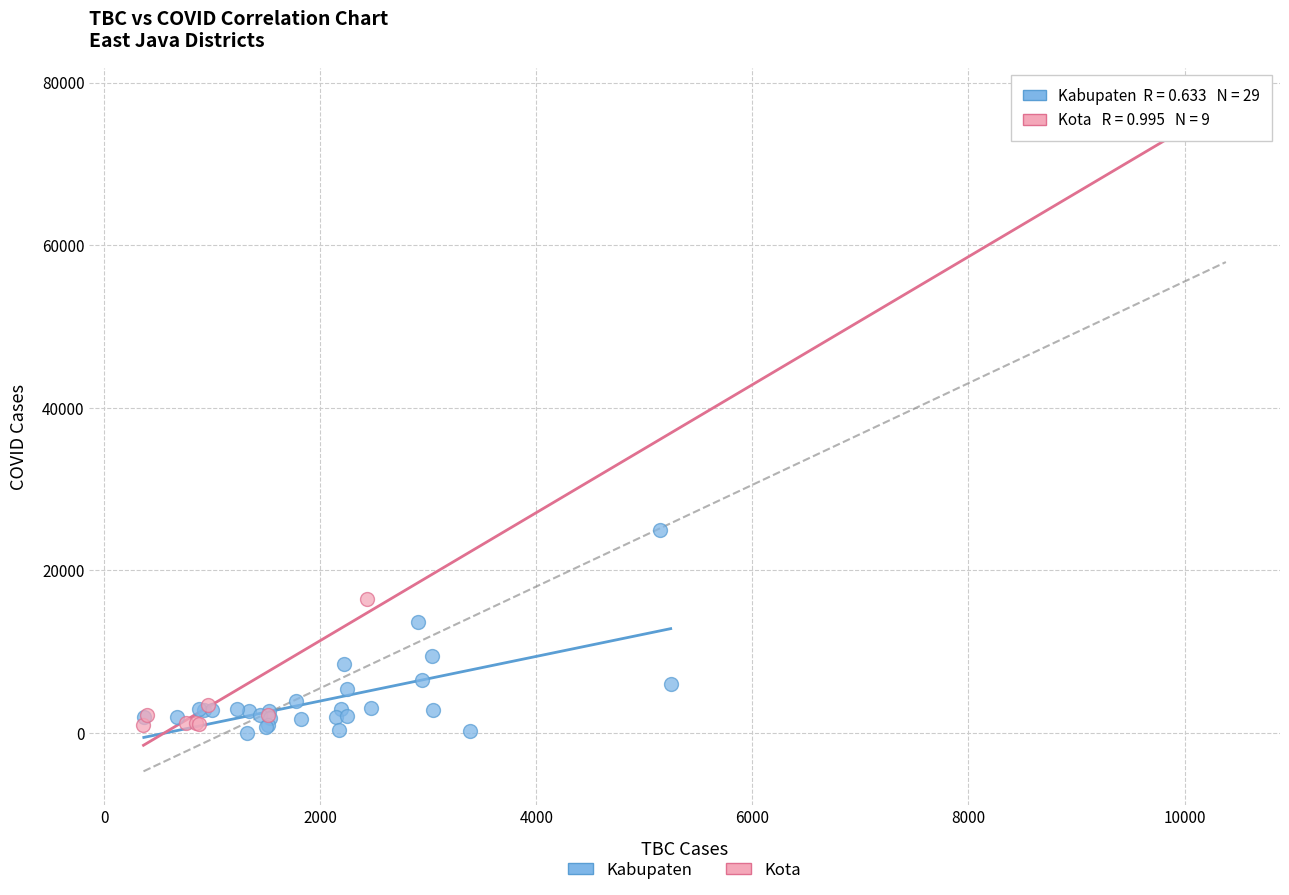

Which series has the largest Y range (max minus min)?

Kota